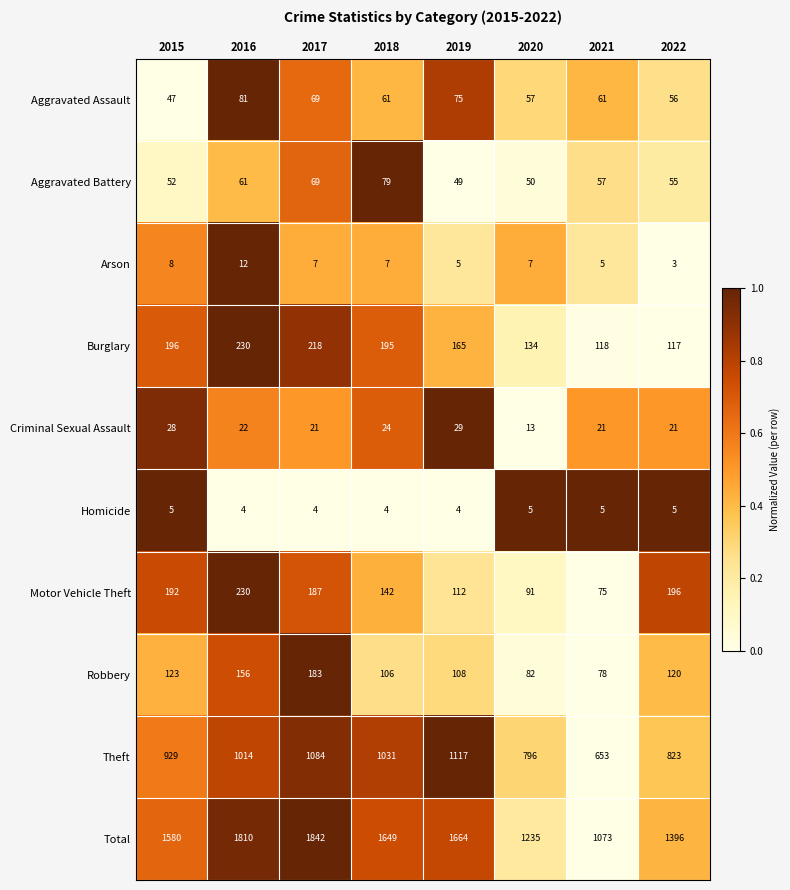

At which label does Criminal Sexual Assault reach its peak?

2019